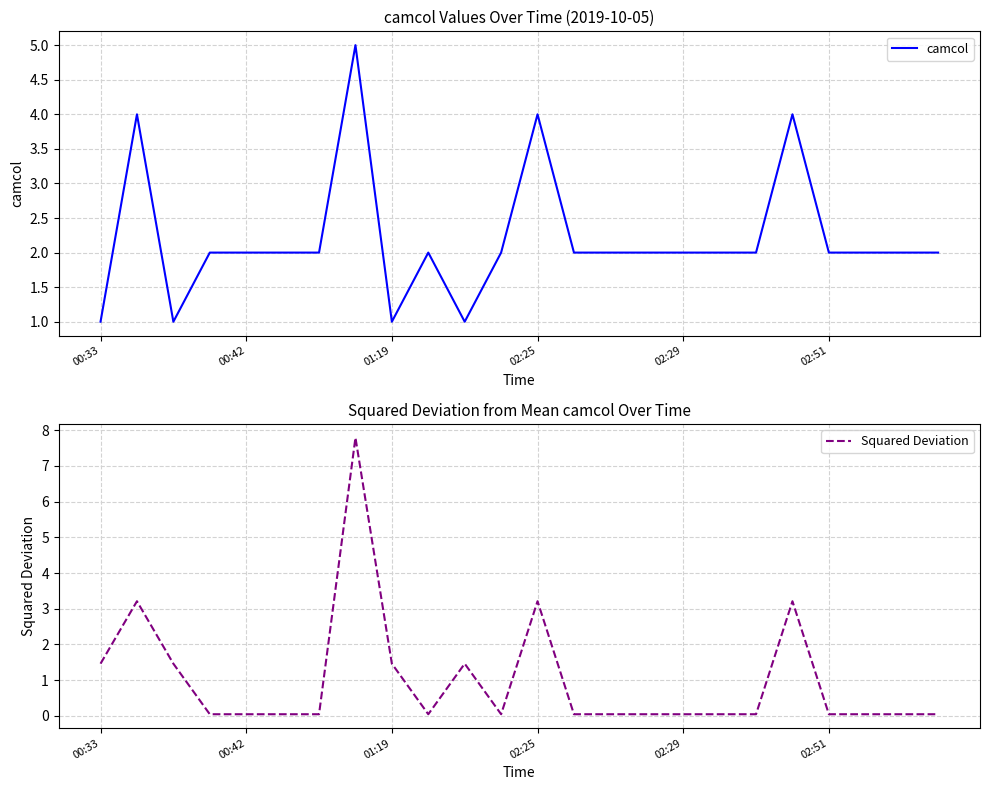

Between which two adjacent categories do camcol and Squared Deviation first intersect?

00:33 and 00:42